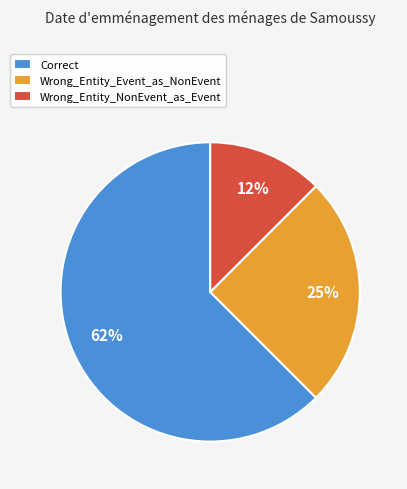

Which category has the smallest portion of the pie?

Wrong_Entity_NonEvent_as_Event